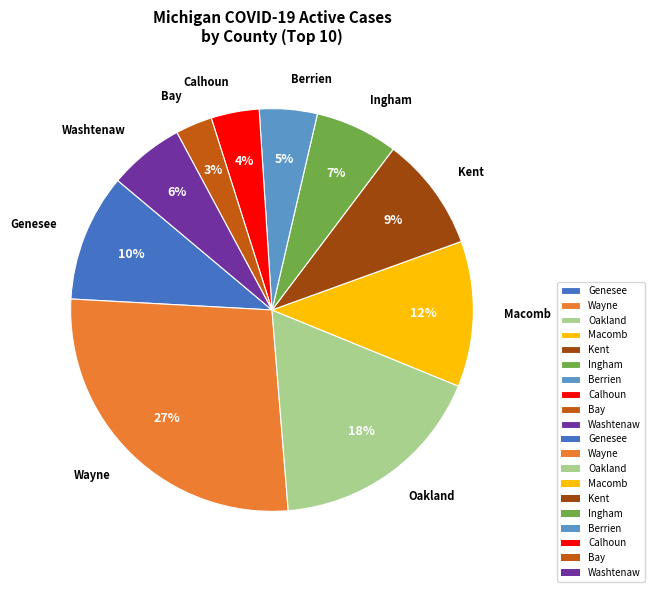

What is the ratio of the value at Macomb to the value at Oakland?

0.7